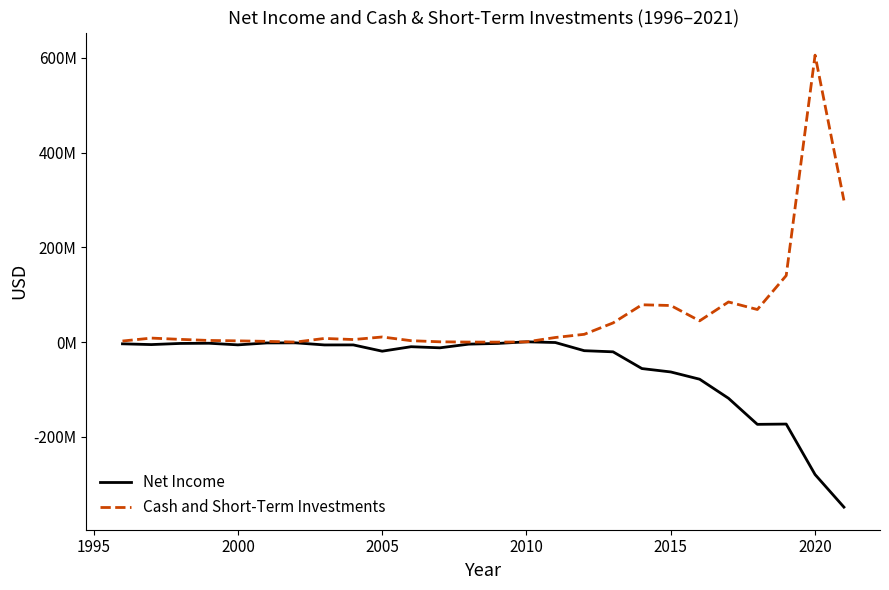

Is this an area chart (filled region under the line)?

No